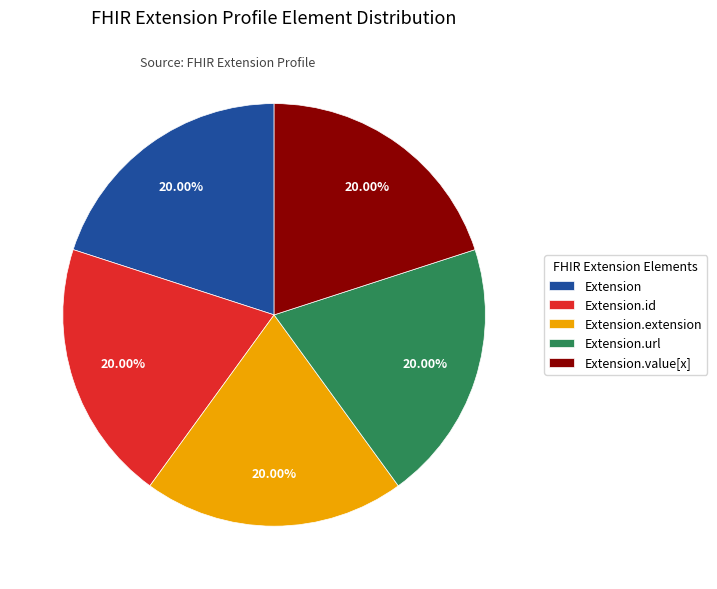

Approximately how many times larger is the value at Extension.value[x] compared to Extension?

1.0